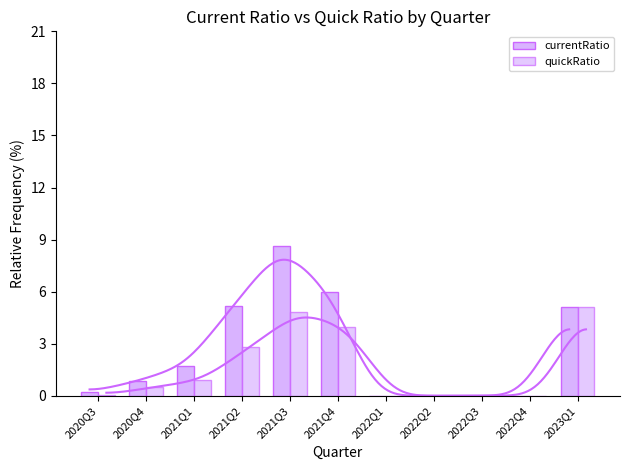

What is the total value across all series at 2020Q4?

1.4